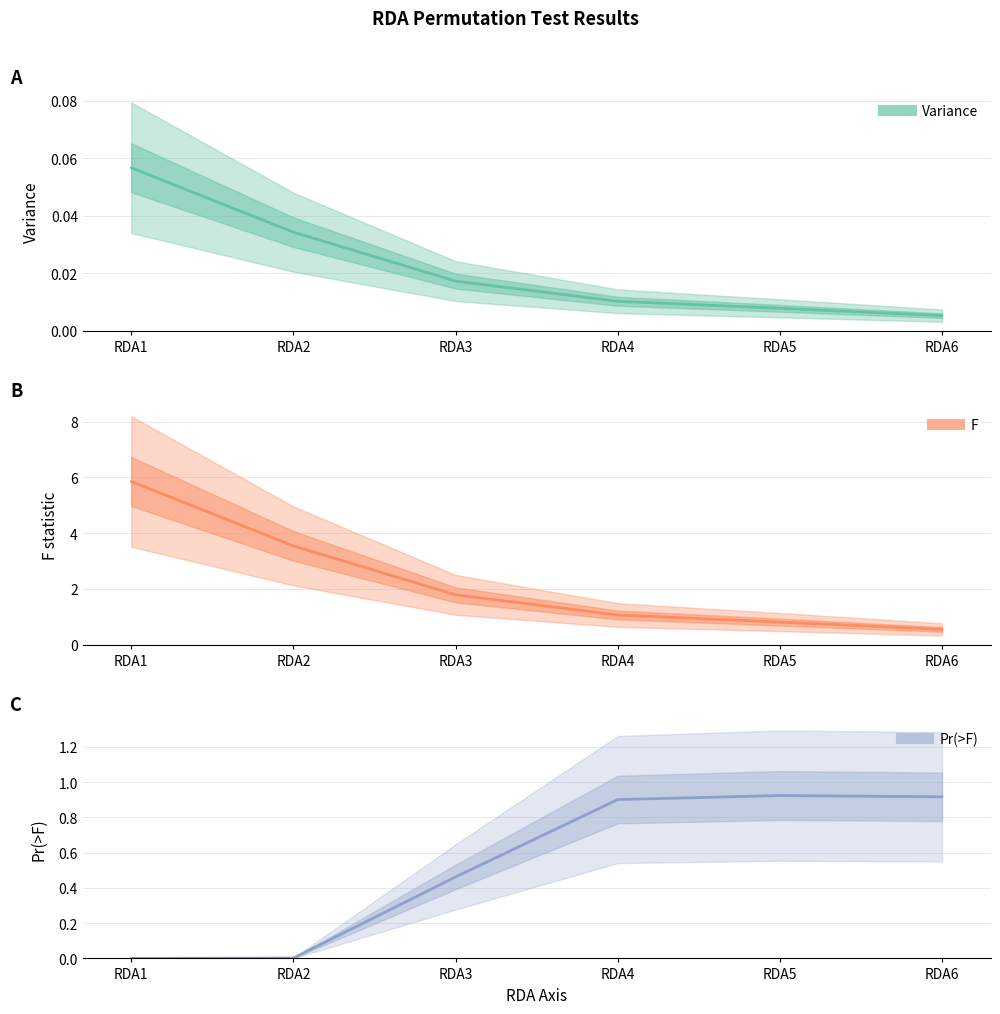

At which label is F closest to 3?

RDA2